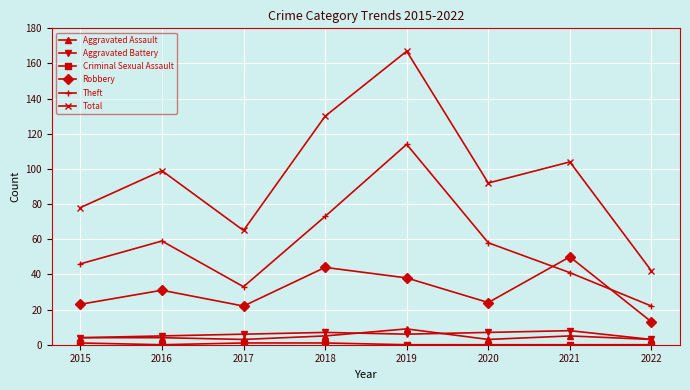

At which category does Robbery reach its first local valley?

2017